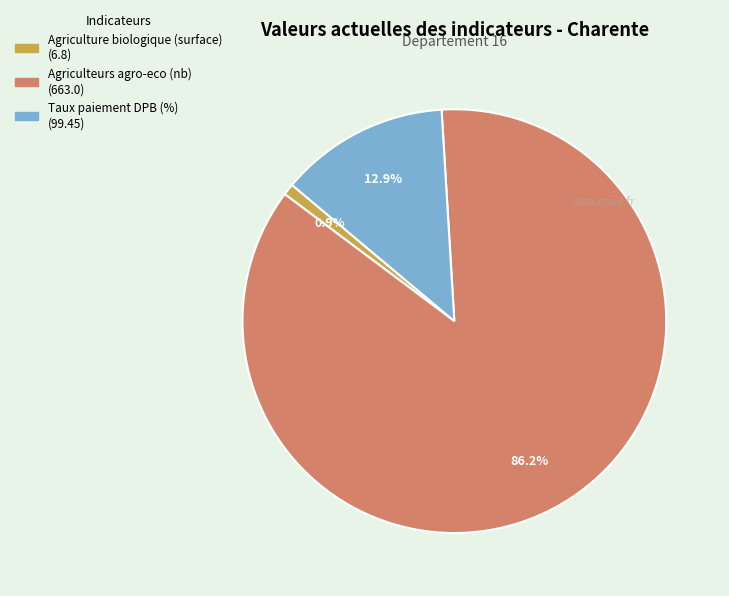

To the nearest percent, what is the difference between the Taux paiement DPB (%) and Agriculteurs agro-eco (nb) slice percentages?

73%